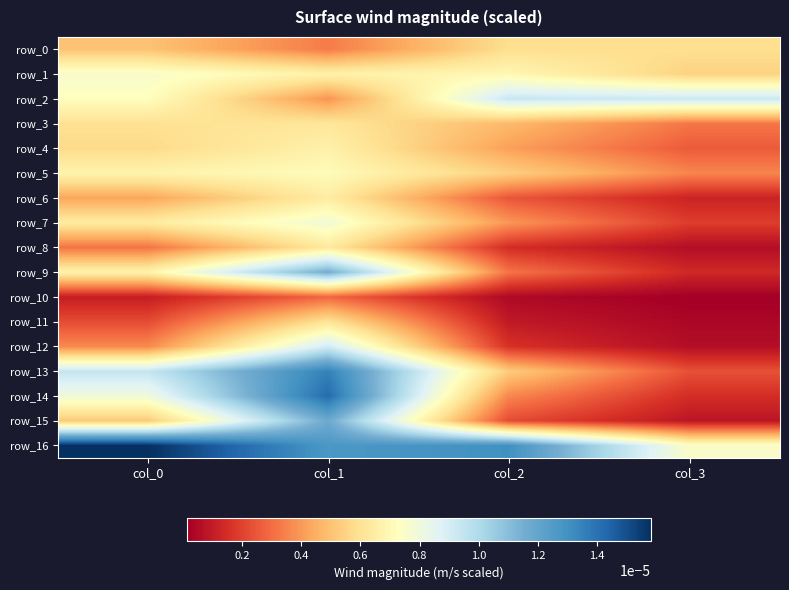

Which series changed the most between col_0 and col_1?

row_15